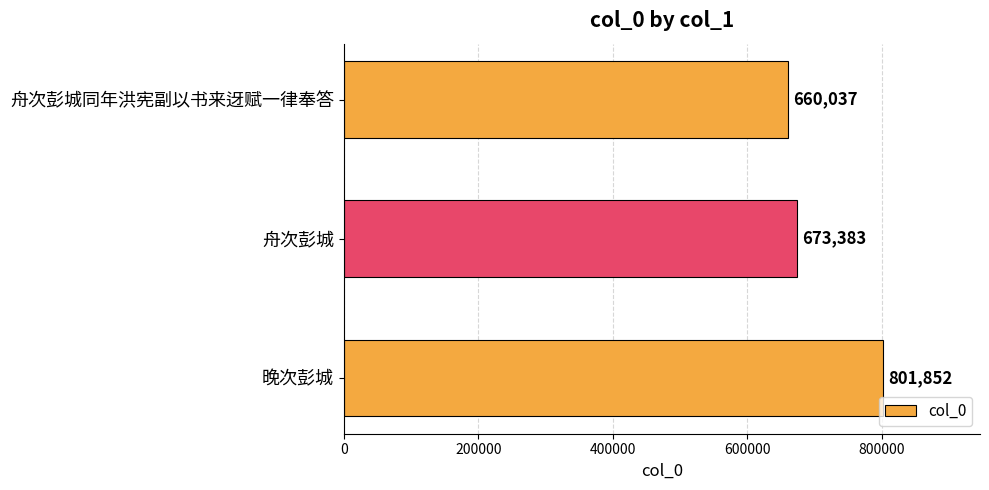

The chart shows a value of 660037 at 舟次彭城同年洪宪副以书来迓赋一律奉答. True or false?

True